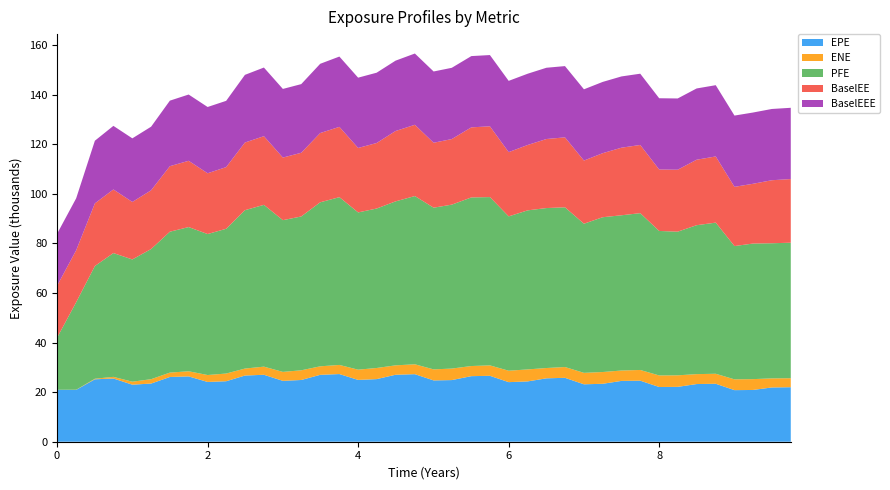

Reading left to right, list all the values displayed in this chart.

EPE: 0.0=20960.5	0.254098=20908.8	0.502732=25175.2	0.748634=25506.6	1.00043=23007.3	1.24975=23457.1	1.49906=26111.2	1.74838=26347.5	2.00043=24108.7	2.24701=24395.4	2.49632=26691.1	2.74838=27002.2	3.00043=24546.6	3.24427=24899.9	3.49632=26977.5	3.75112=27290.8	4.0=24930.1	4.2459=25250.5	4.49727=27007.9	4.7541=27241.8	5.00317=24726.2	5.24427=24862.1	5.50454=26444.1	5.75112=26585.0	6.00043=24028.1	6.25249=24326.4	6.5018=25567.4	6.74838=25777.3	7.00043=23161.4	7.24975=23366.5	7.49906=24529.7	7.74838=24620.9	8.0=22067.4	8.2459=22127.1	8.49727=23258.6	8.75137=23376.8	9.00043=20804.5	9.24427=20874.5	9.49632=21882.0	9.74838=21985.6
ENE: 0.0=0.0	0.254098=57.7	0.502732=231.2	0.748634=655.8	1.00043=1208.0	1.24975=1759.7	1.49906=1770.1	1.74838=2065.3	2.00043=2791.5	2.24701=3103.8	2.49632=2817.6	2.74838=3278.6	3.00043=3617.2	3.24427=3905.5	3.49632=3436.2	3.75112=3679.0	4.0=4133.5	4.2459=4486.4	4.49727=3792.2	4.7541=3989.2	5.00317=4451.1	5.24427=4640.4	5.50454=4085.1	5.75112=4204.4	6.00043=4608.8	6.25249=4839.2	6.5018=4158.1	6.74838=4349.4	7.00043=4617.4	7.24975=4746.6	7.49906=4186.5	7.74838=4319.6	8.0=4662.9	8.2459=4653.1	8.49727=4004.3	8.75137=4032.0	9.00043=4356.9	9.24427=4371.1	9.49632=3666.1	9.74838=3633.0
PFE: 0.0=20960.5	0.254098=35293.0	0.502732=45450.5	0.748634=49920.7	1.00043=49298.4	1.24975=52494.9	1.49906=56816.3	1.74838=58157.5	2.00043=56859.0	2.24701=58380.9	2.49632=63871.7	2.74838=65250.9	3.00043=61192.6	3.24427=62039.5	3.49632=66144.5	3.75112=67662.0	4.0=63419.4	4.2459=64307.0	4.49727=66127.7	4.7541=67851.4	5.00317=65213.3	5.24427=66110.8	5.50454=67996.1	5.75112=67874.5	6.00043=62246.2	6.25249=64142.8	6.5018=64512.4	6.74838=64416.7	7.00043=60141.6	7.24975=62429.4	7.49906=62609.8	7.74838=63240.1	8.0=58272.5	8.2459=57933.5	8.49727=60059.6	8.75137=60956.1	9.00043=53751.0	9.24427=54667.9	9.49632=54500.6	9.74838=54641.3
BaselEE: 0.0=20960.5	0.254098=20948.2	0.502732=25269.2	0.748634=25651.5	1.00043=23186.5	1.24975=23690.4	1.49906=26429.3	1.74838=26727.6	2.00043=24511.3	2.24701=24872.1	2.49632=27289.9	2.74838=27687.2	3.00043=25241.5	3.24427=25690.1	3.49632=27930.1	3.75112=28353.6	4.0=25989.7	4.2459=26426.0	4.49727=28378.1	4.7541=28740.5	5.00317=26189.5	5.24427=26448.1	5.50454=28263.6	5.75112=28541.0	6.00043=25912.4	6.25249=26363.6	6.5018=27844.1	6.74838=28208.6	7.00043=25471.3	7.24975=25831.3	7.49906=27259.3	7.74838=27504.0	8.0=24782.1	8.2459=24983.9	8.49727=26407.2	8.75137=26690.5	9.00043=23884.0	9.24427=24098.6	9.49632=25408.3	9.74838=25676.8
BaselEEE: 0.0=20960.5	0.254098=20960.5	0.502732=25269.2	0.748634=25651.5	1.00043=25651.5	1.24975=25651.5	1.49906=26429.3	1.74838=26727.6	2.00043=26727.6	2.24701=26727.6	2.49632=27289.9	2.74838=27687.2	3.00043=27687.2	3.24427=27687.2	3.49632=27930.1	3.75112=28353.6	4.0=28353.6	4.2459=28353.6	4.49727=28378.1	4.7541=28740.5	5.00317=28740.5	5.24427=28740.5	5.50454=28740.5	5.75112=28740.5	6.00043=28740.5	6.25249=28740.5	6.5018=28740.5	6.74838=28740.5	7.00043=28740.5	7.24975=28740.5	7.49906=28740.5	7.74838=28740.5	8.0=28740.5	8.2459=28740.5	8.49727=28740.5	8.75137=28740.5	9.00043=28740.5	9.24427=28740.5	9.49632=28740.5	9.74838=28740.5